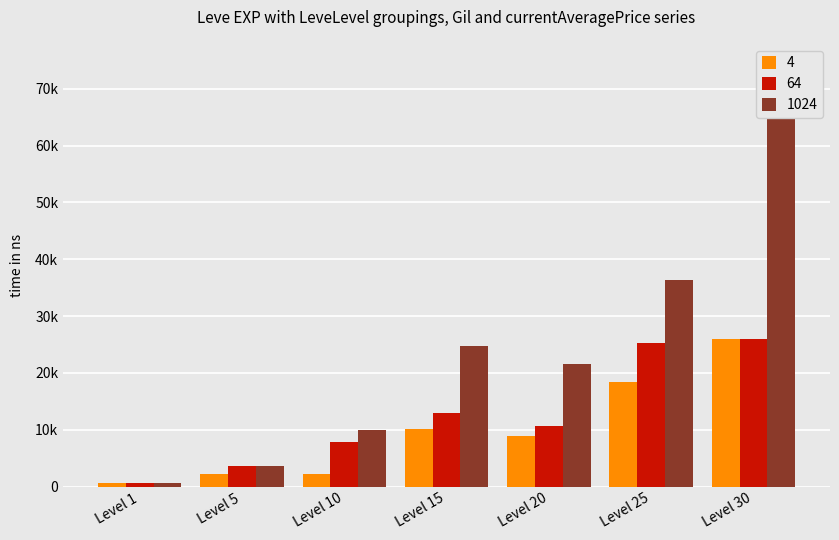

Where is 1024 nearest to the value 34210?

Level 25